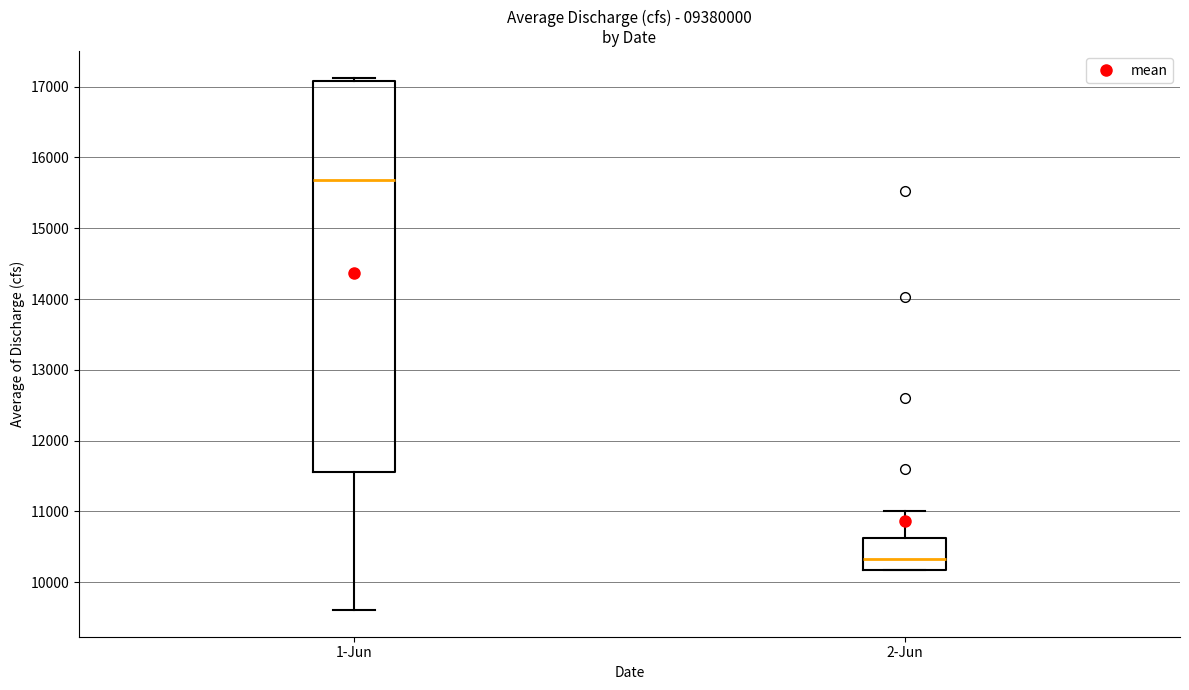

Which box has the lowest median line?

2-Jun